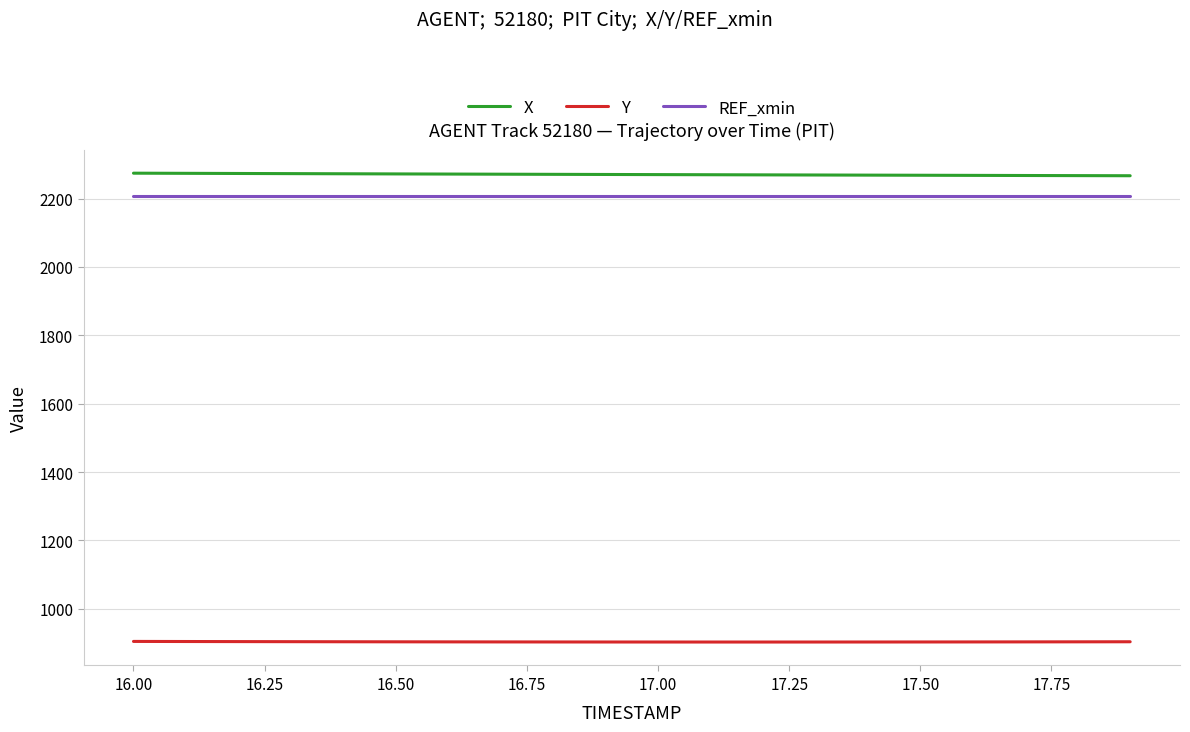

What is the highest value of the REF_xmin series?

2206.4